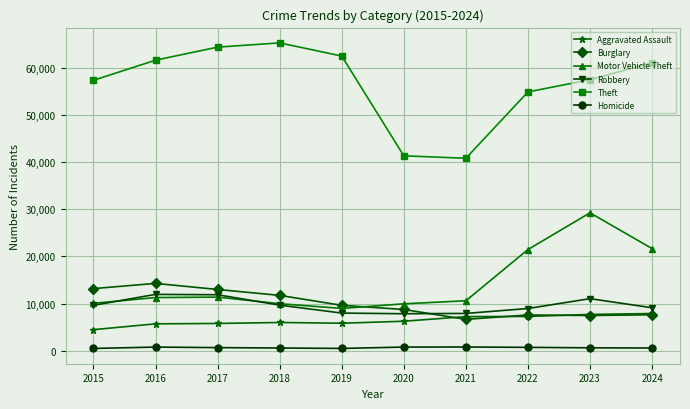

The Theft series shows 41346 at 2020. True or false?

True